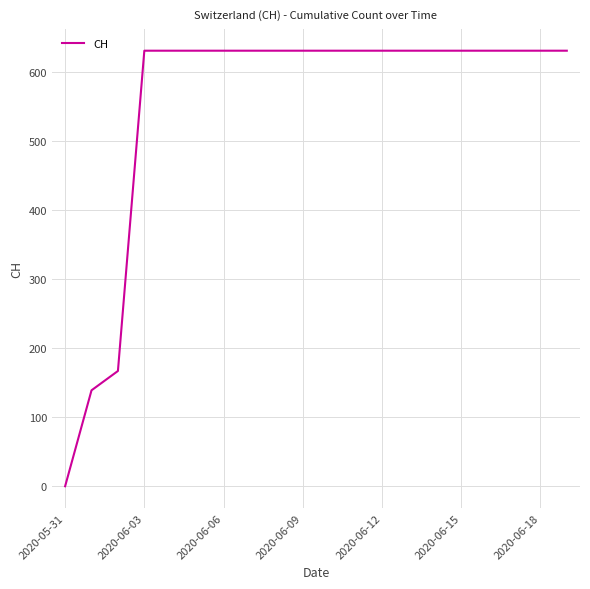

What is the greatest value displayed?

631